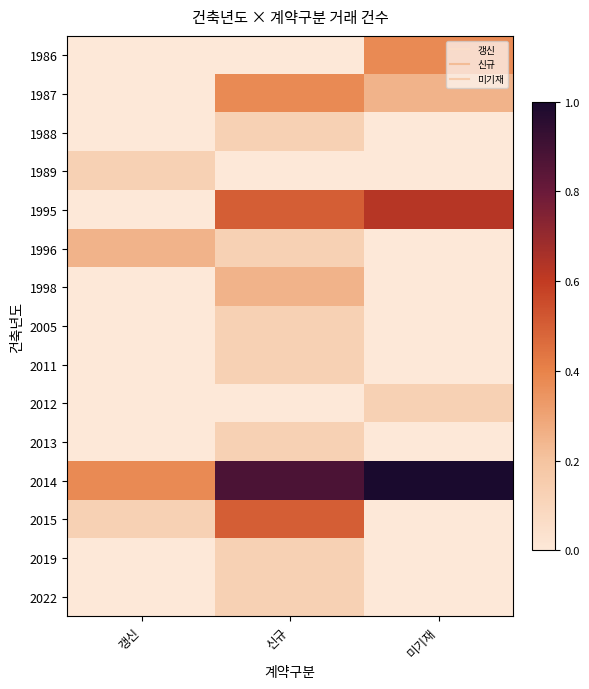

What is the greatest value displayed?

1.0